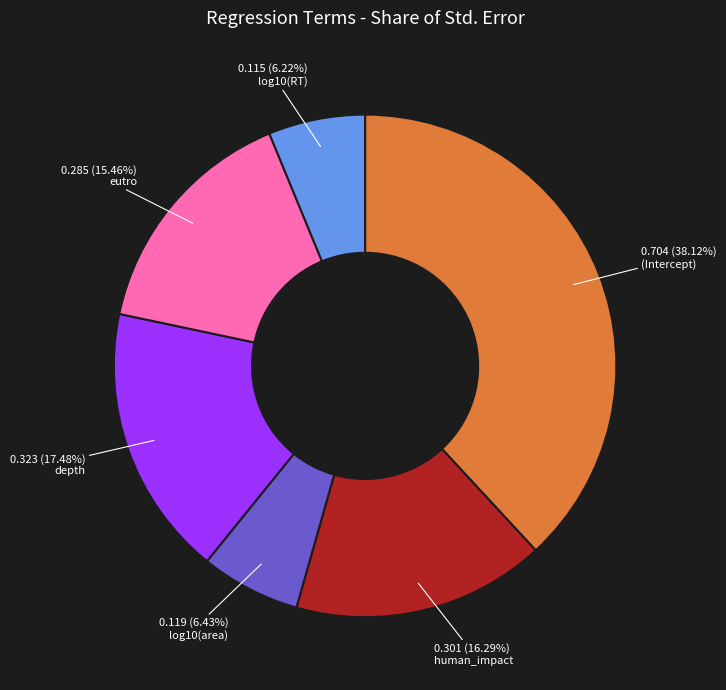

Is there a majority slice in this chart?

No